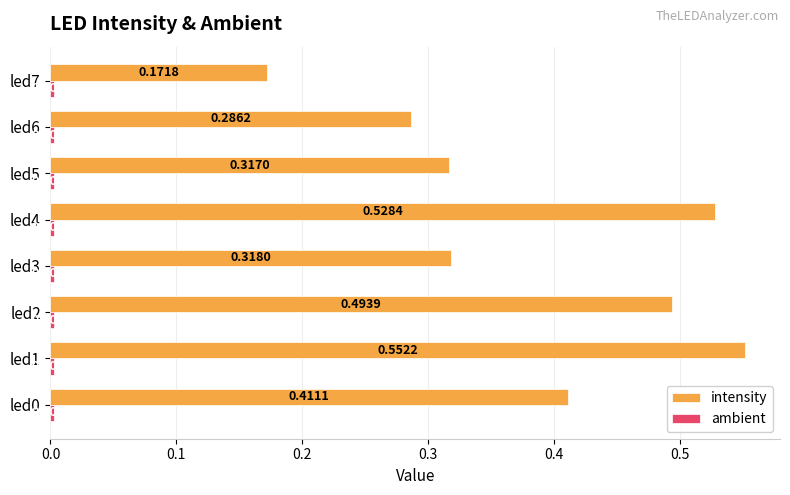

At how many categories does at least one series exceed 0?

8